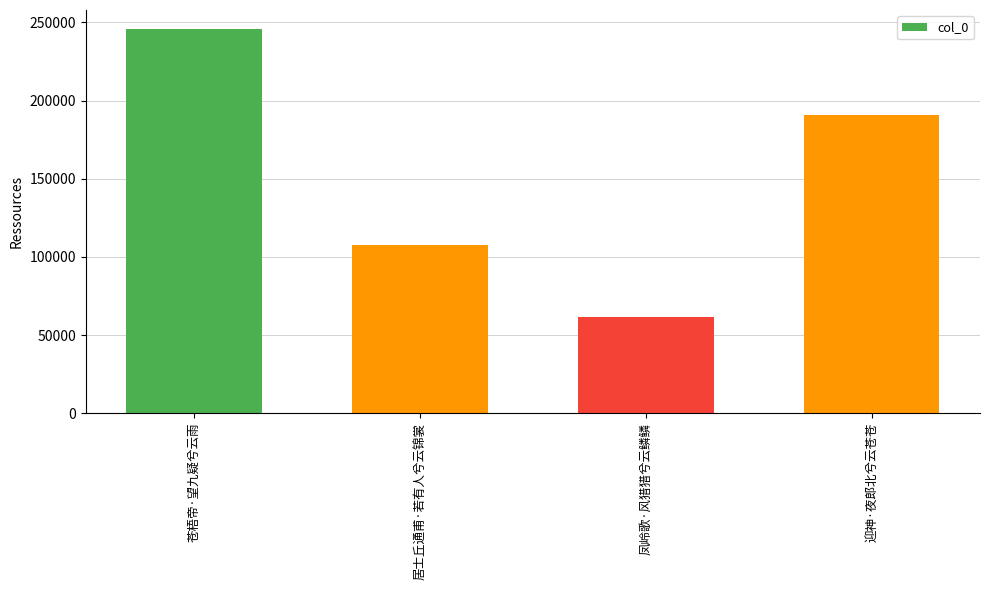

Is it true that the value at 迎神·夜郎北兮云苍苍 is 78405?

False